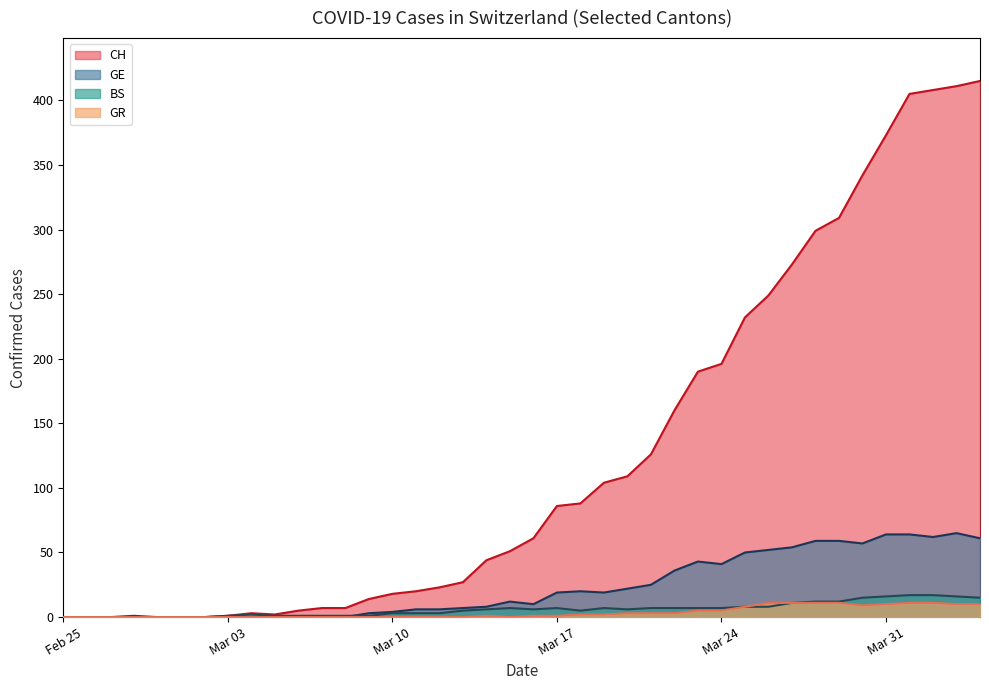

How many categories are shown in the chart?

40